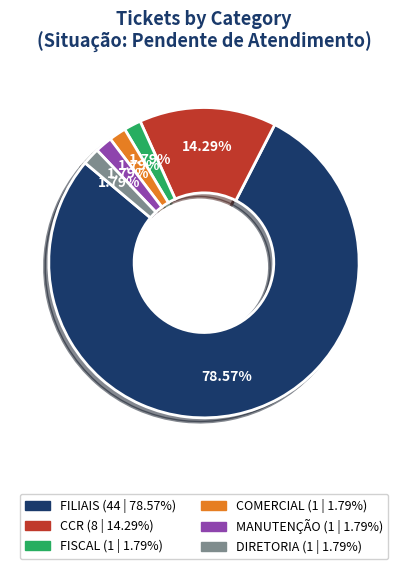

To the nearest percent, what percentage of the pie is MANUTENÇÃO?

2%